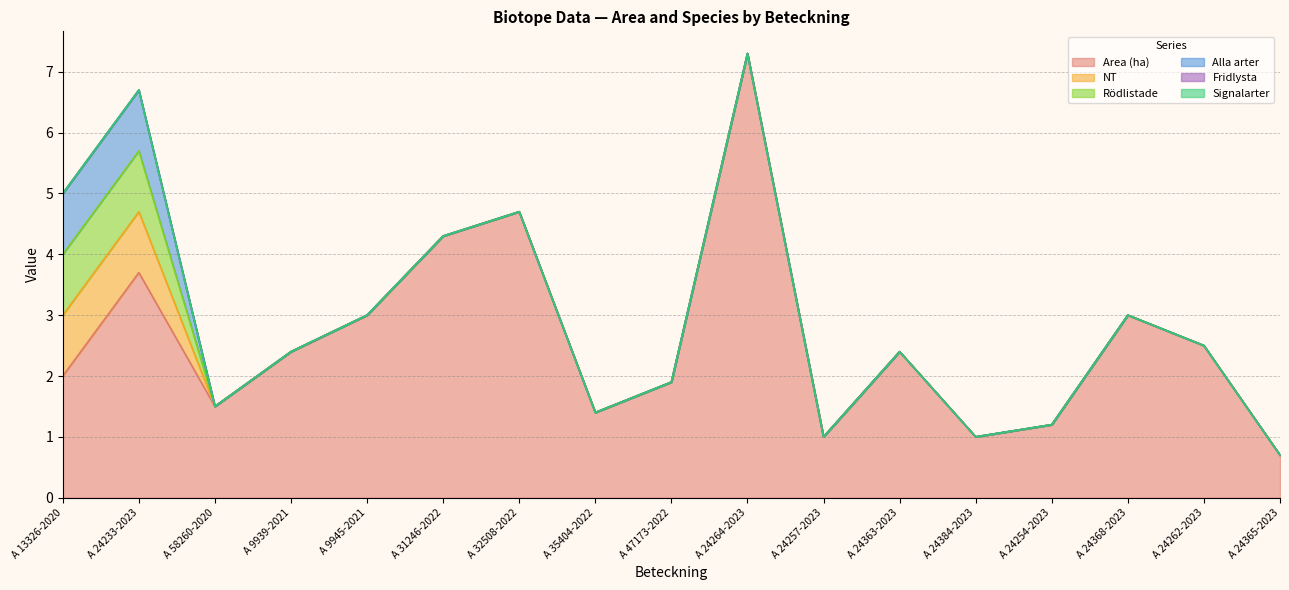

Count the number of categories in the chart.

17